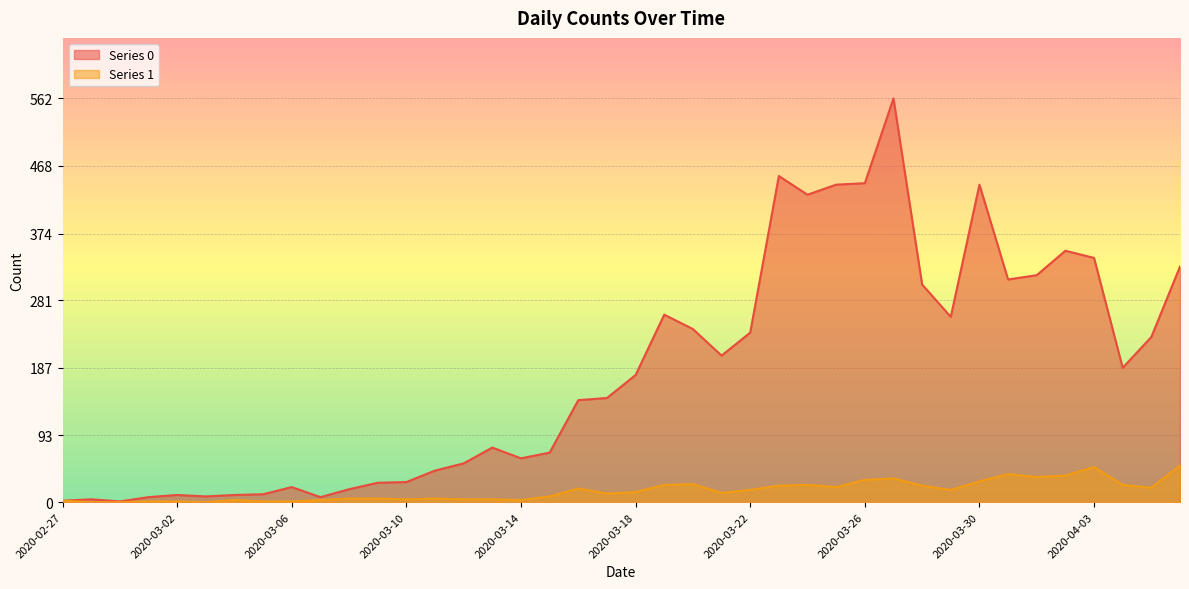

Reading left to right, list all the values displayed in this chart.

Series 0: 2	4	1	7	10	8	10	11	21	7	18	27	28	44	54	76	61	69	142	145	177	261	241	204	236	454	428	442	444	562	303	258	442	310	316	350	340	187	230	328
Series 1: 2	0	0	1	1	0	3	1	1	3	5	5	4	5	4	4	3	8	19	12	14	24	25	13	17	23	24	21	31	33	23	17	29	39	35	37	49	24	20	51